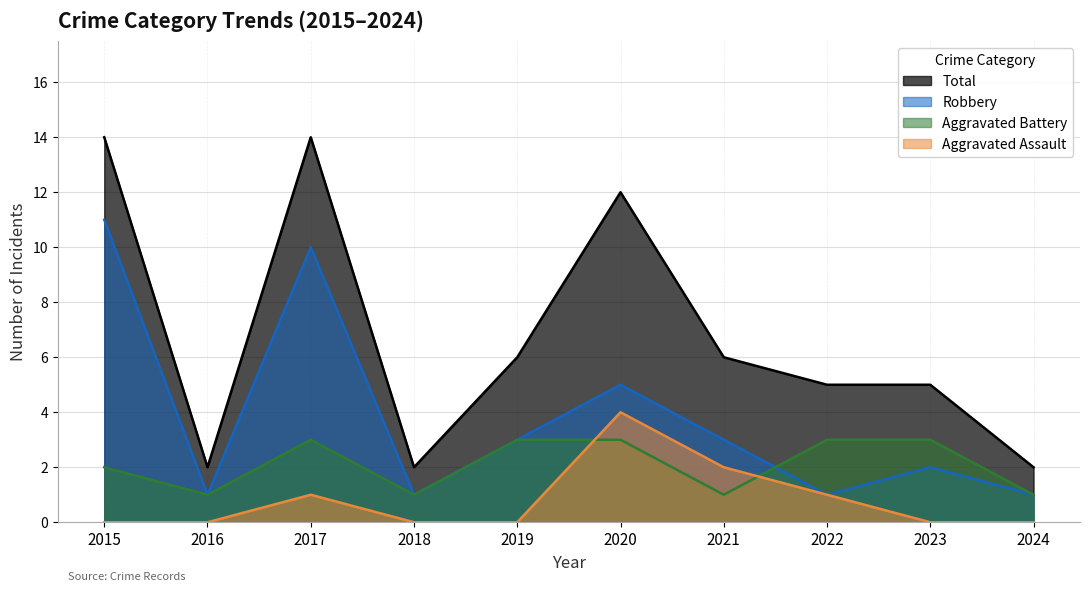

Reading left to right, what are all the values shown in this chart?

Aggravated Assault: 2015=0	2016=0	2017=1	2018=0	2019=0	2020=4	2021=2	2022=1	2023=0	2024=0
Aggravated Battery: 2015=2	2016=1	2017=3	2018=1	2019=3	2020=3	2021=1	2022=3	2023=3	2024=1
Robbery: 2015=11	2016=1	2017=10	2018=1	2019=3	2020=5	2021=3	2022=1	2023=2	2024=1
Total: 2015=14	2016=2	2017=14	2018=2	2019=6	2020=12	2021=6	2022=5	2023=5	2024=2